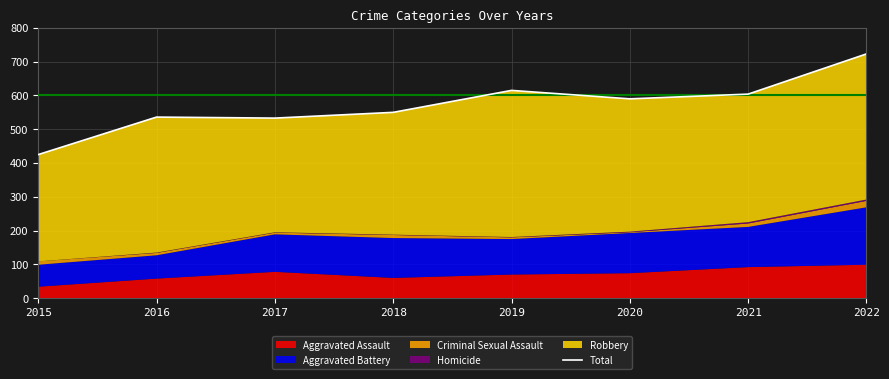

What is the difference between the maximum and minimum values?

298